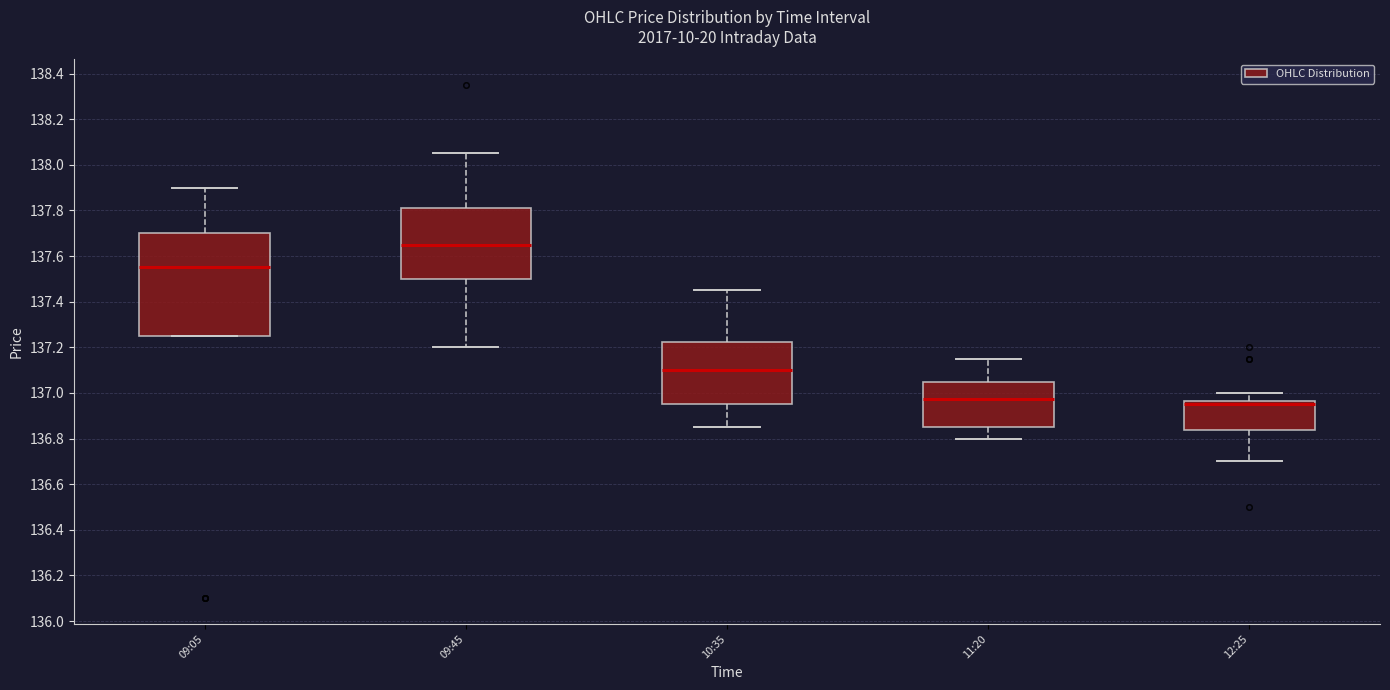

Reading left to right, transcribe this box plot: for each box, give where its median line is, the range the box spans, and where its two whiskers end, as read against the y-axis. The values are not printed on the chart, so give them approximately, as read against the axis.

09:05: median 137.56, box 137.26 to 137.70, whiskers 137.26 to 137.90
09:45: median 137.66, box 137.50 to 137.82, whiskers 137.20 to 138.06
10:35: median 137.10, box 136.96 to 137.22, whiskers 136.86 to 137.46
11:20: median 136.98, box 136.86 to 137.06, whiskers 136.80 to 137.16
12:25: median 136.96 (just below the box's upper edge), box 136.84 to 136.96, whiskers 136.70 to 137.00